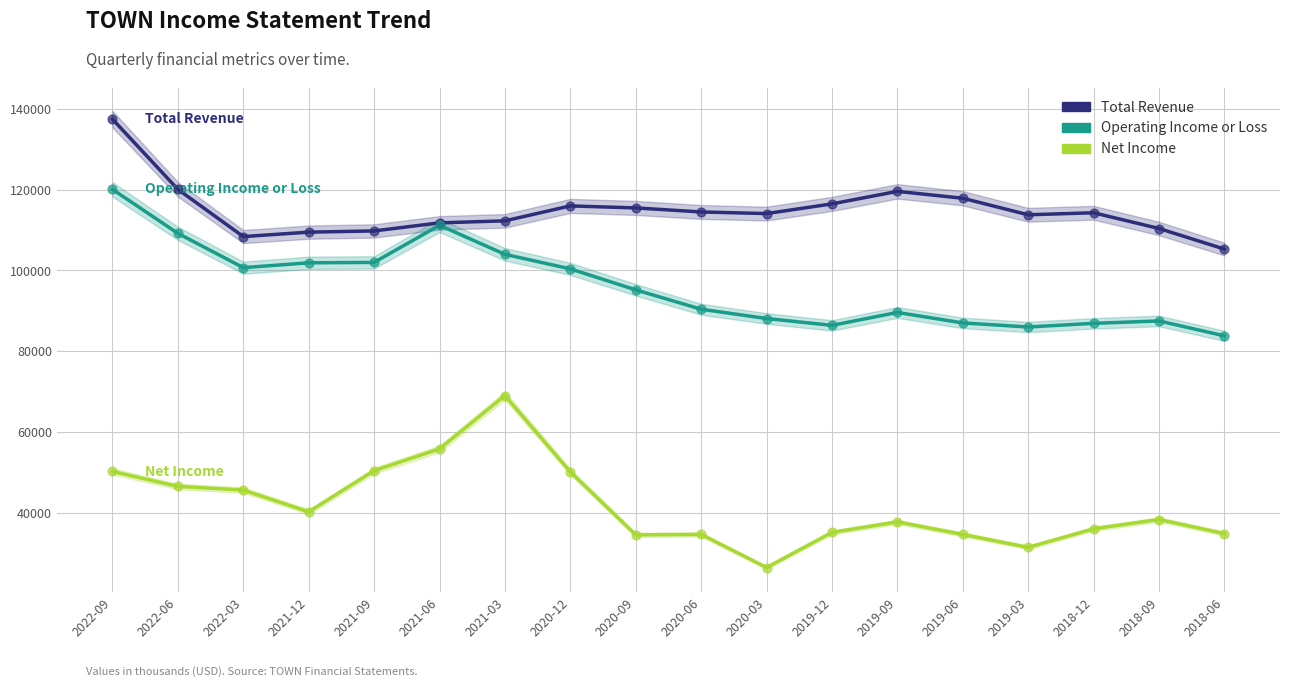

At how many categories does at least one series exceed 58669?

18